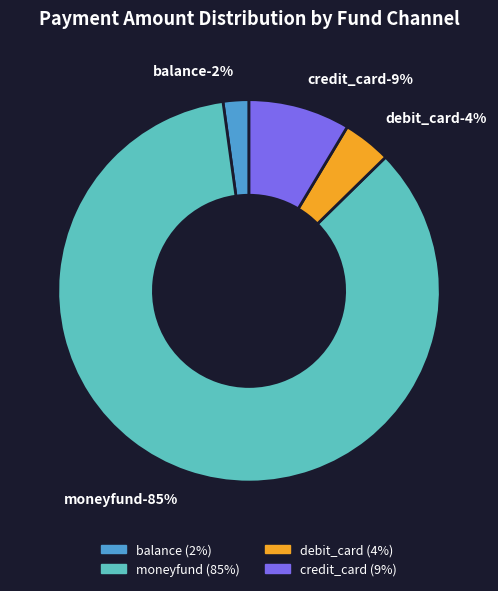

Which has a higher value, 9 or 7?

9